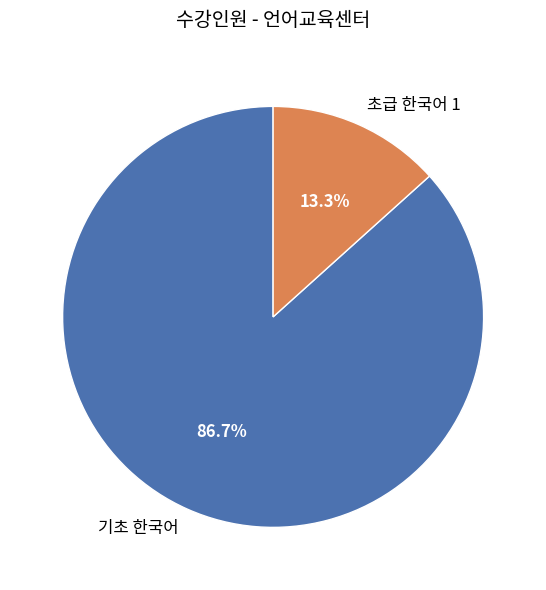

To the nearest percent, what is the average slice percentage?

50%